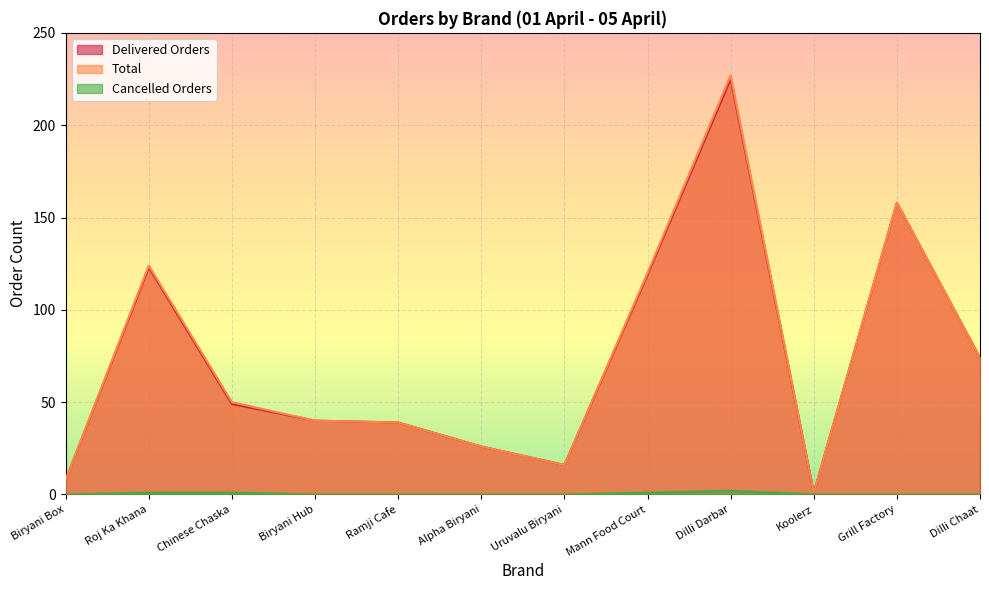

What are all the series names shown in the legend?

Delivered Orders, Total, Cancelled Orders